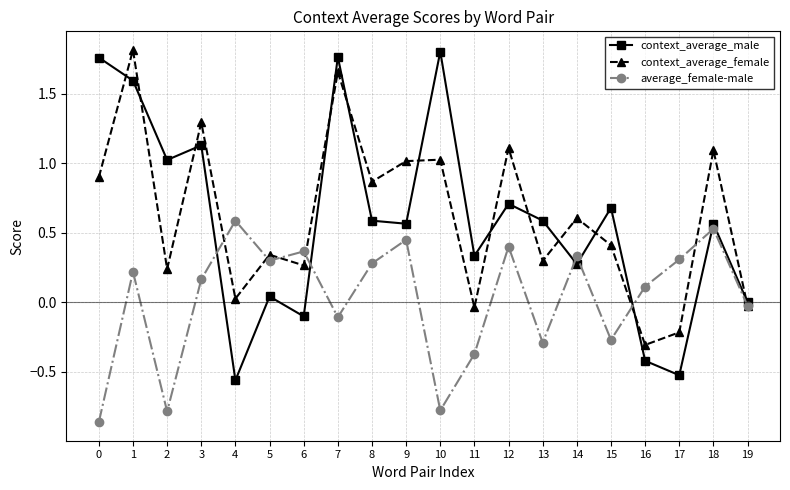

How many positive values does the average_female-male series have?

12